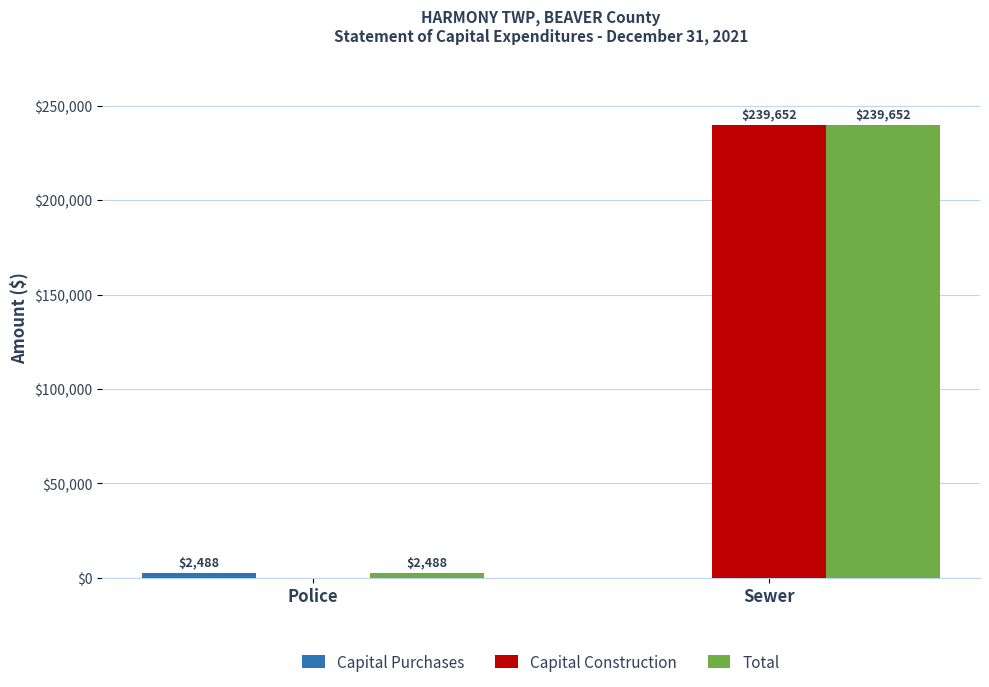

What is the maximum value for Capital Construction?

239652